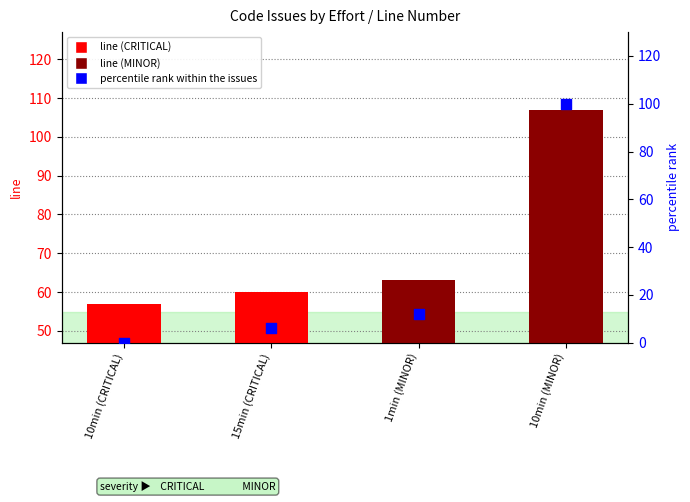

At which category is the sum across all series the highest?

10min (MINOR)